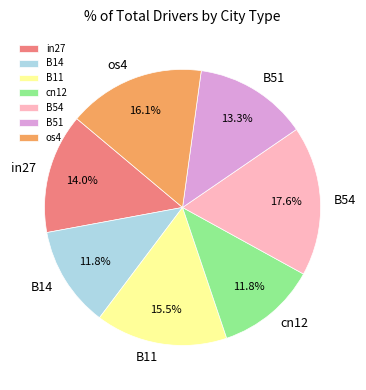

Between B51 and in27, which is larger?

in27